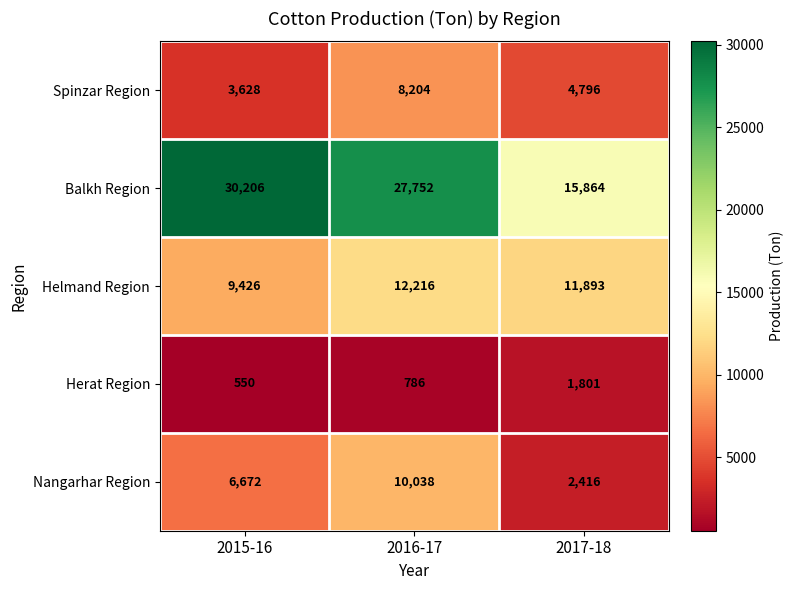

How many Spinzar Region values are between 3628 and 8204?

3